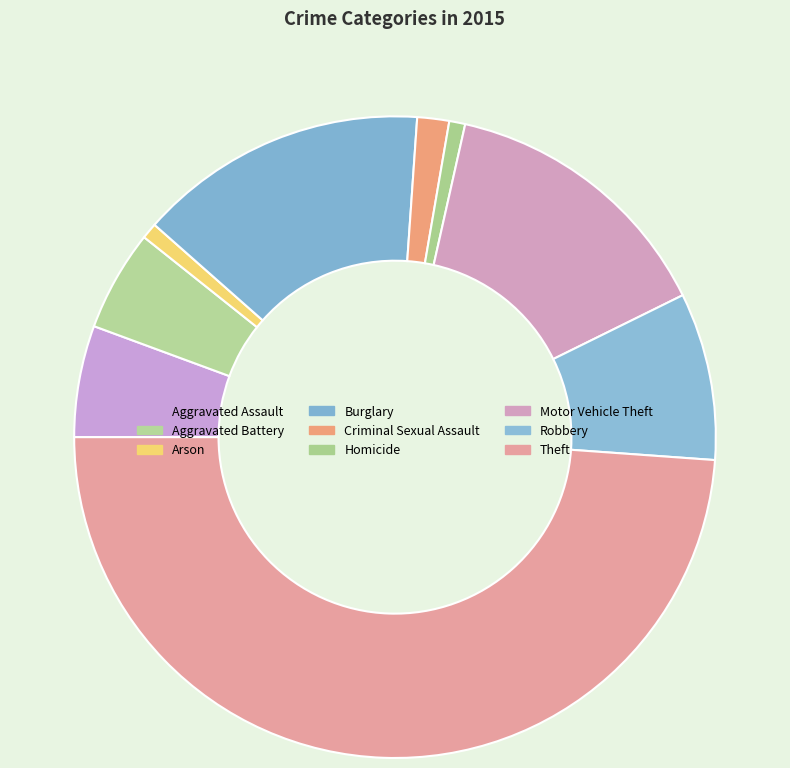

To the nearest percent, what portion does Theft represent?

49%